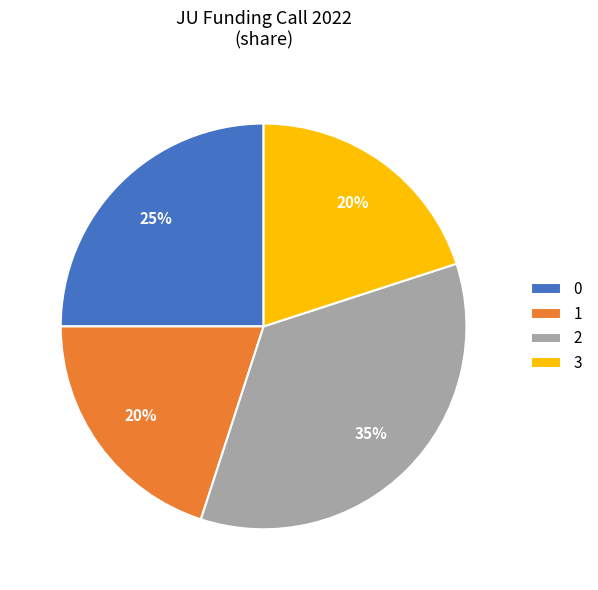

True or false: 0 accounts for 10% of the total.

False